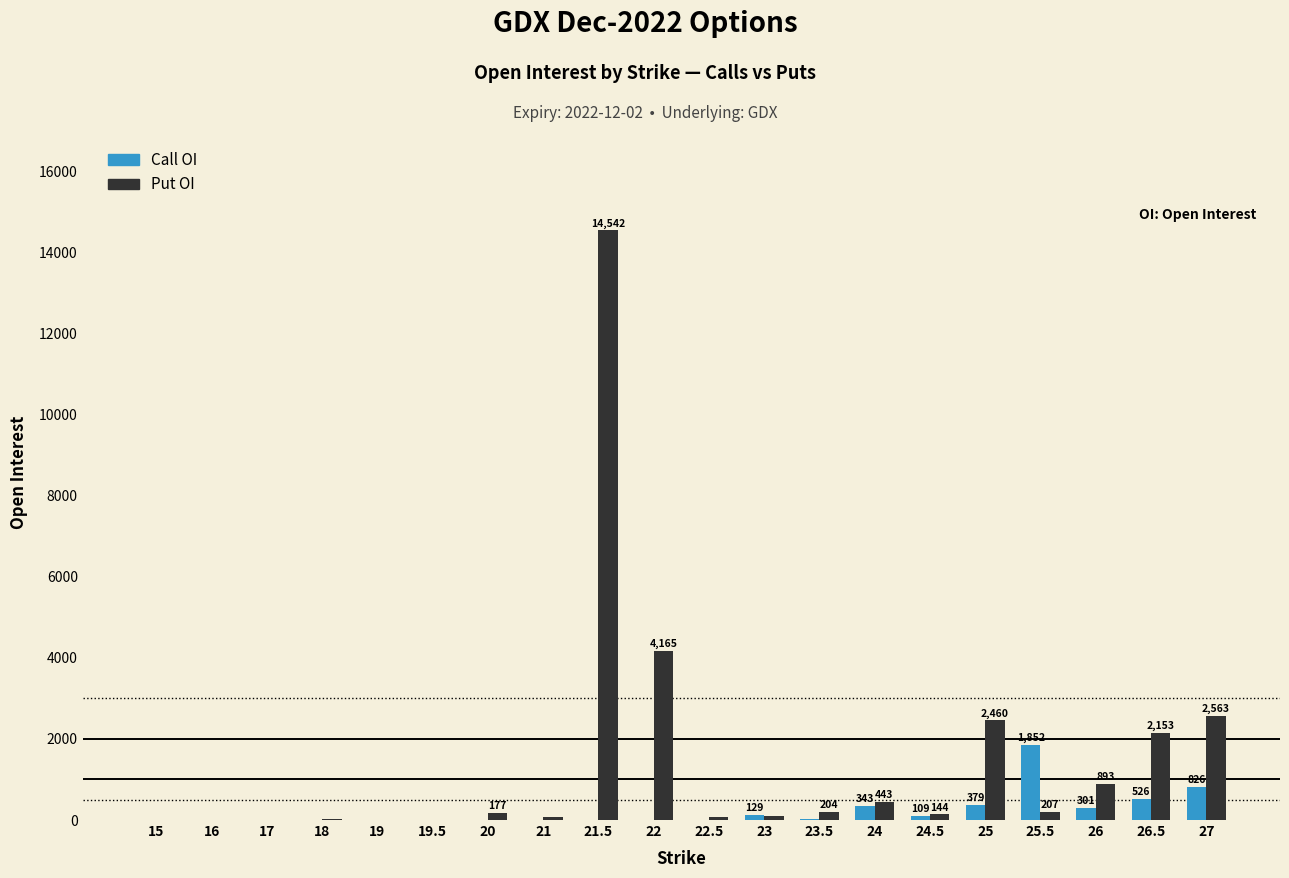

At which category is the sum across all series the highest?

21.5